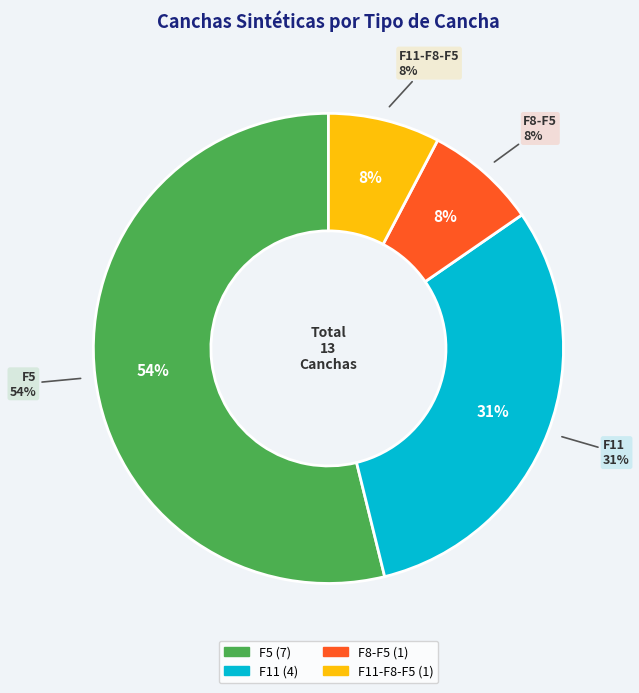

Rank the categories by value from lowest to highest.

F8-F5, F11-F8-F5, F11, F5